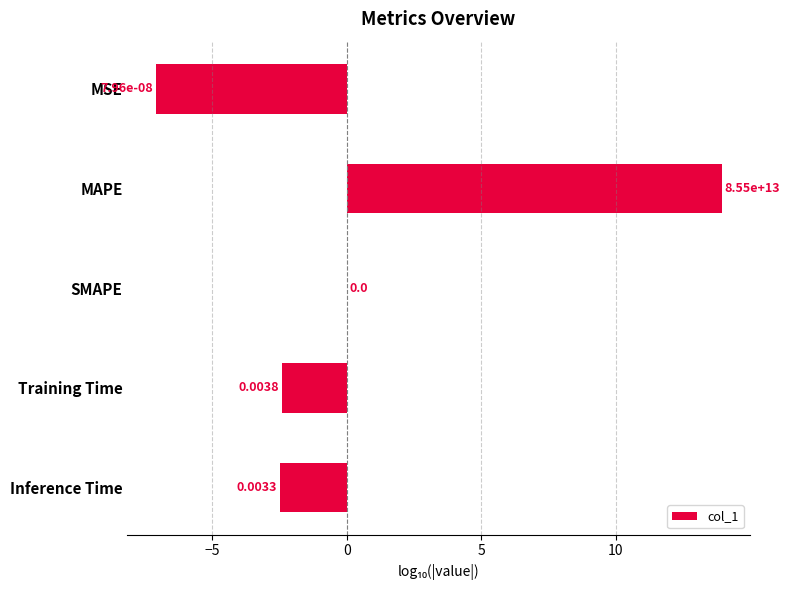

How many series are shown in this chart?

1